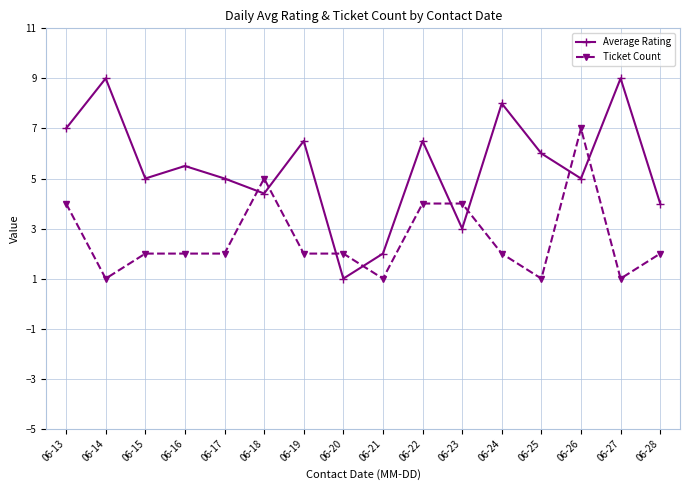

Where do Ticket Count and Average Rating first cross each other?

06-17 and 06-18